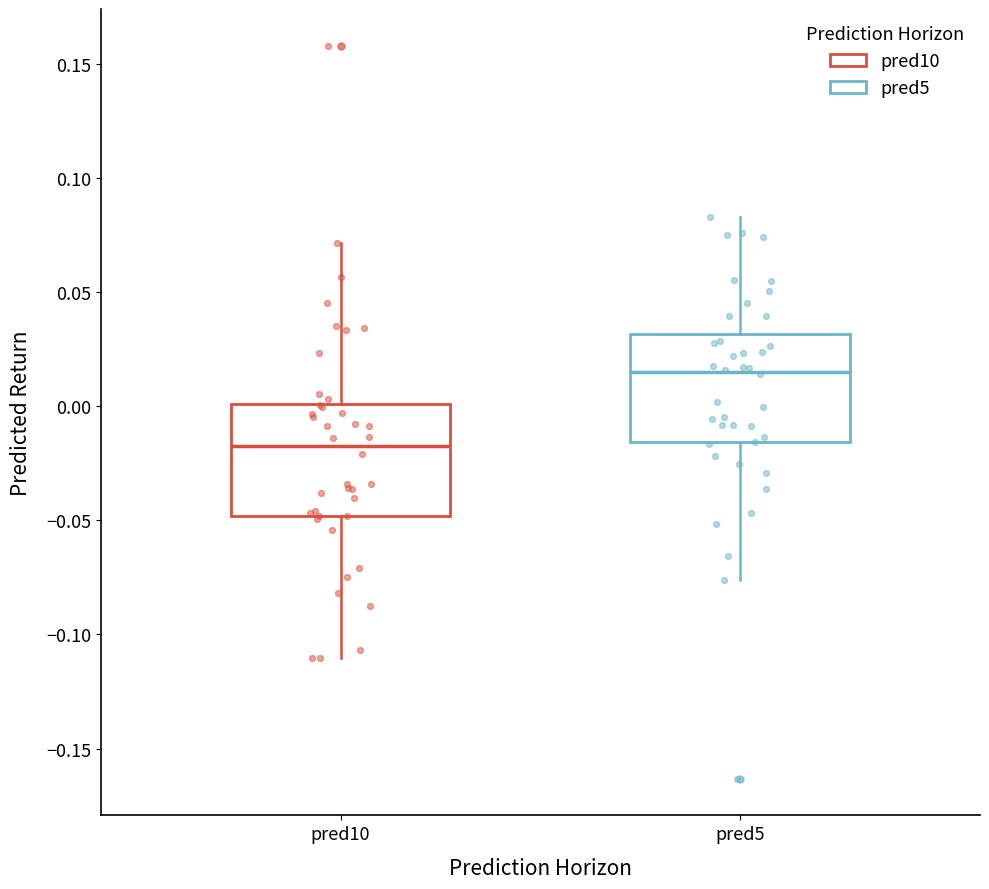

Which box has the lowest median line?

pred10